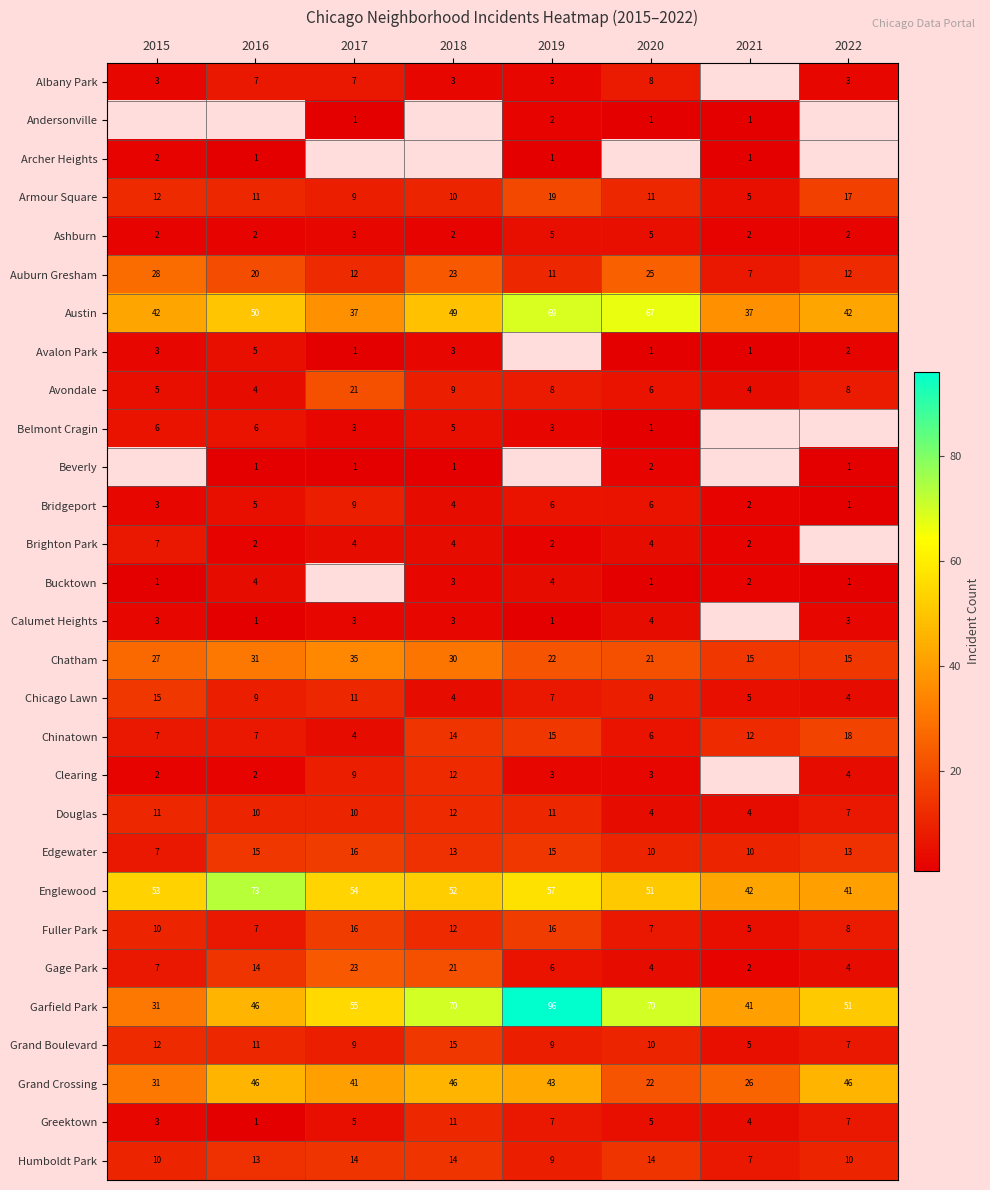

At which label is Chatham closest to 25?

2015